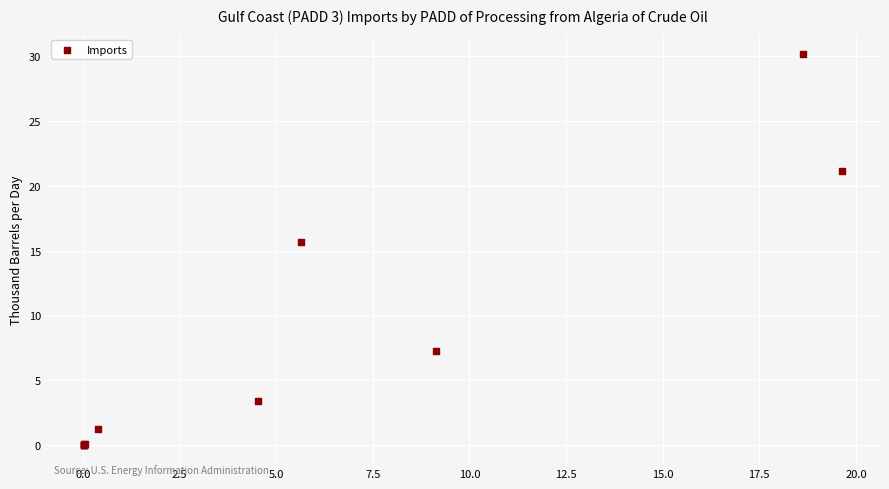

What Y value in the scatter plot is closest to 15?

15.6